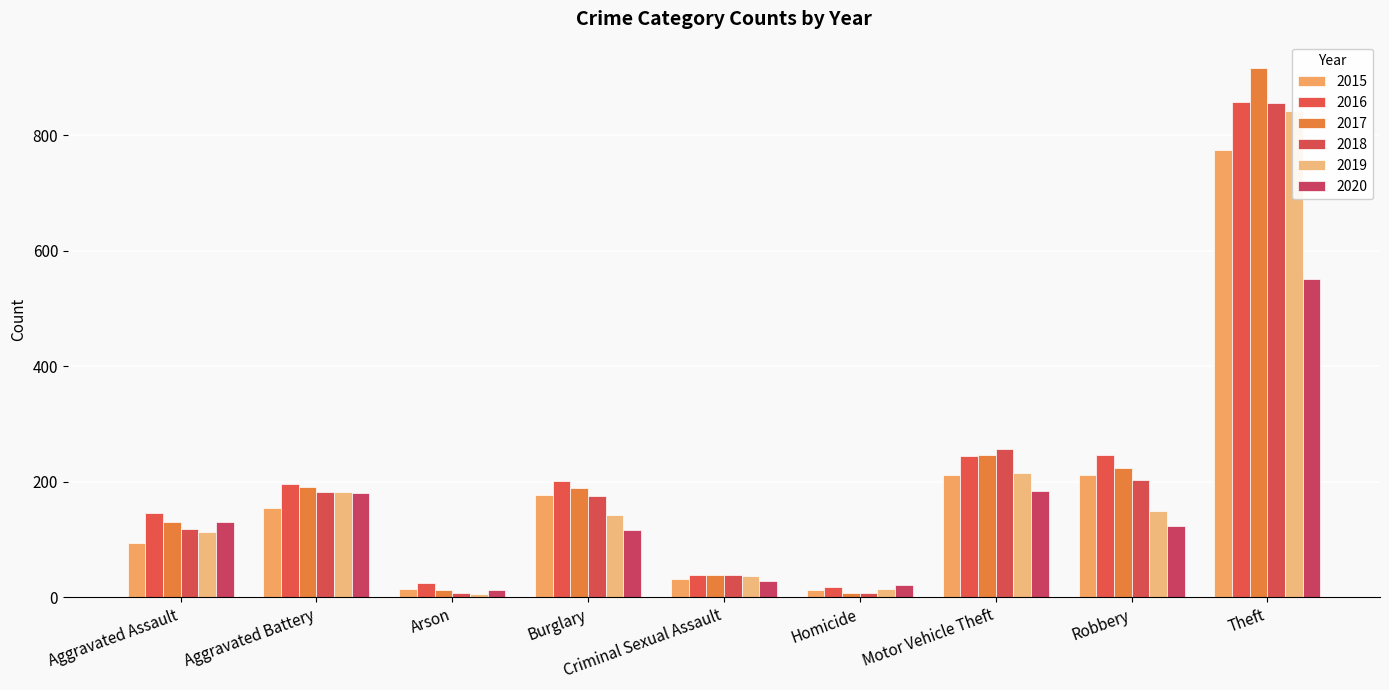

Which series has the widest spread of values?

2017